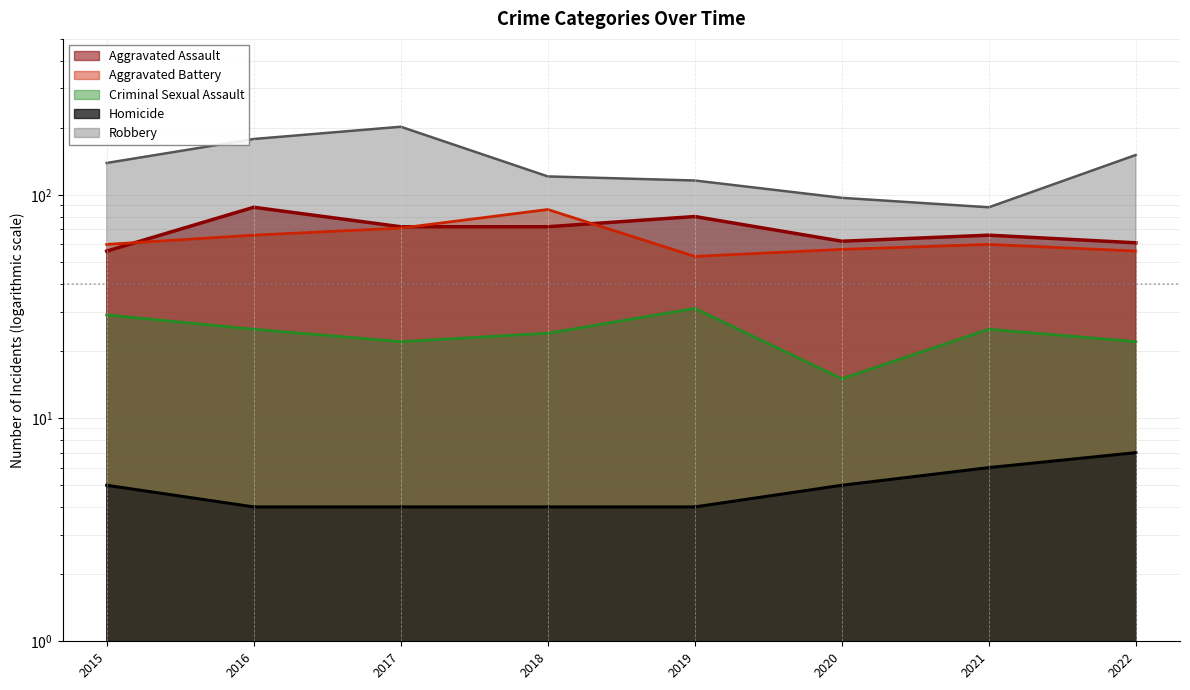

How many intersections are there between Aggravated Assault and Aggravated Battery?

3